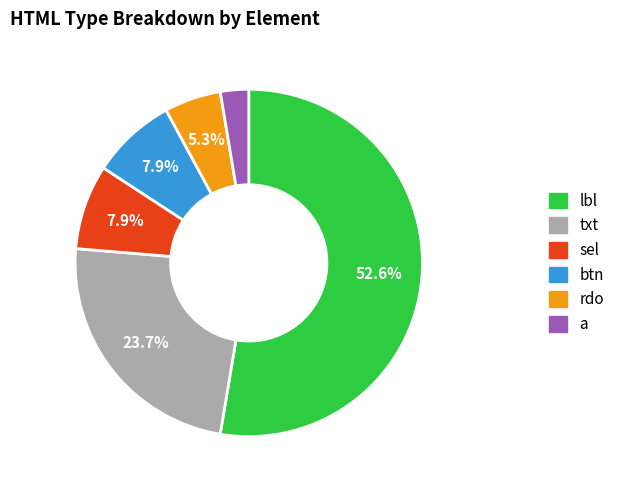

Is there any slice that represents more than half of the pie?

Yes